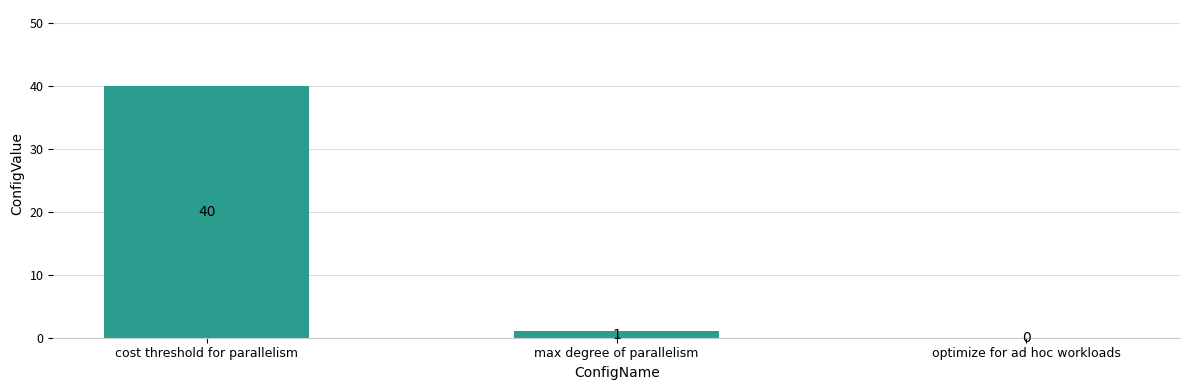

The chart shows a value of 40 at cost threshold for parallelism. True or false?

True